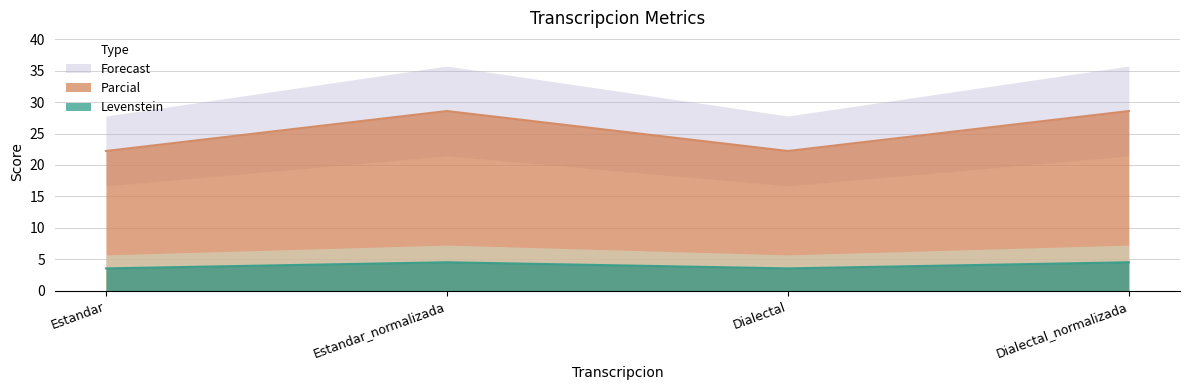

What position from the left is Dialectal_normalizada?

4